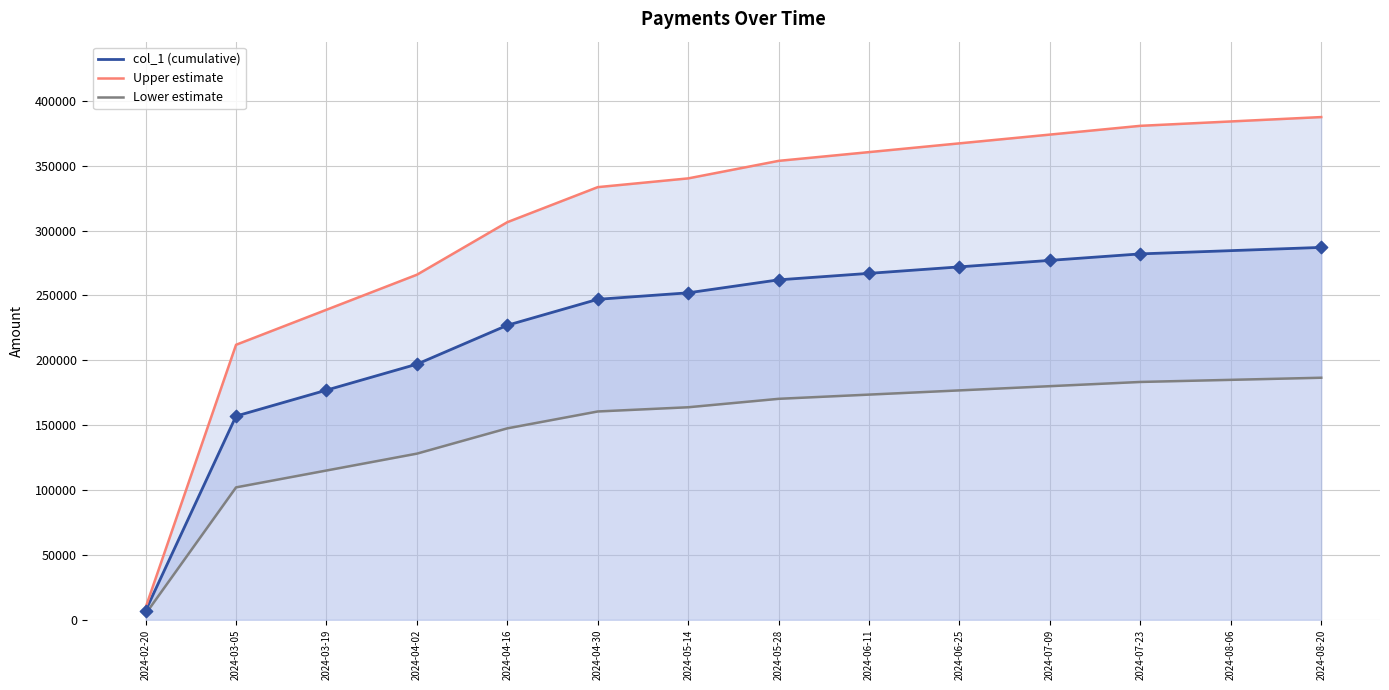

What is the total value across all series at 2024-05-14?

756000.0